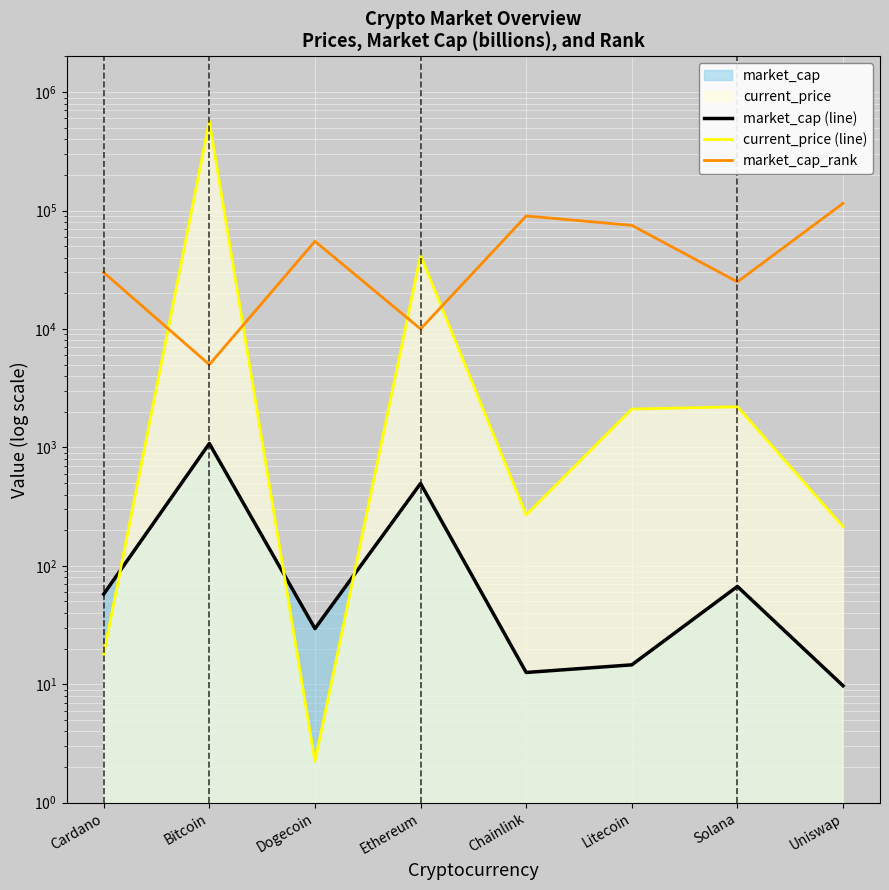

What value does the market_cap (line) series have at Dogecoin?

29.5